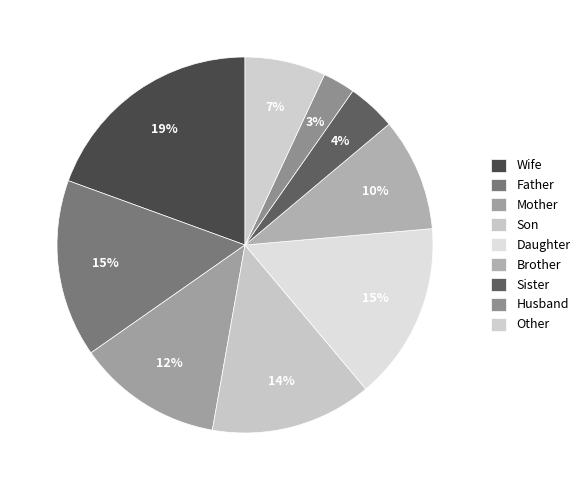

Is it true that Sister is 1% of the pie?

False